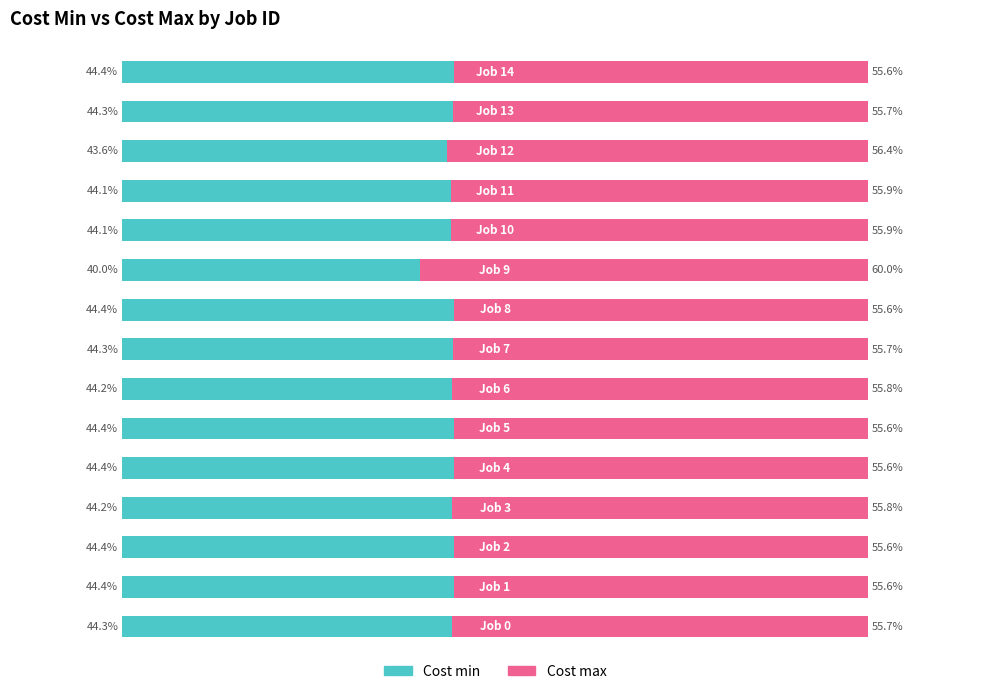

What is the average value of the Cost max series?

56.0